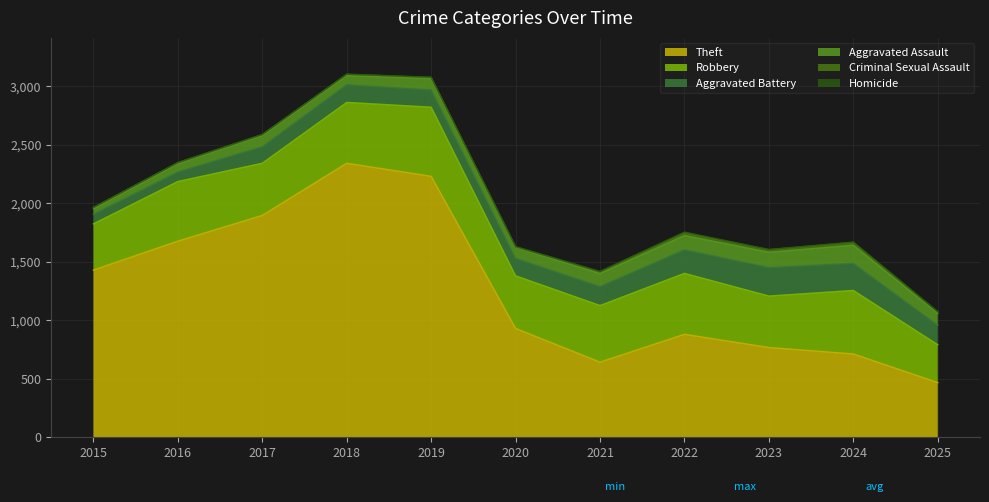

Is it true that Aggravated Battery equals 58 at 2019?

False